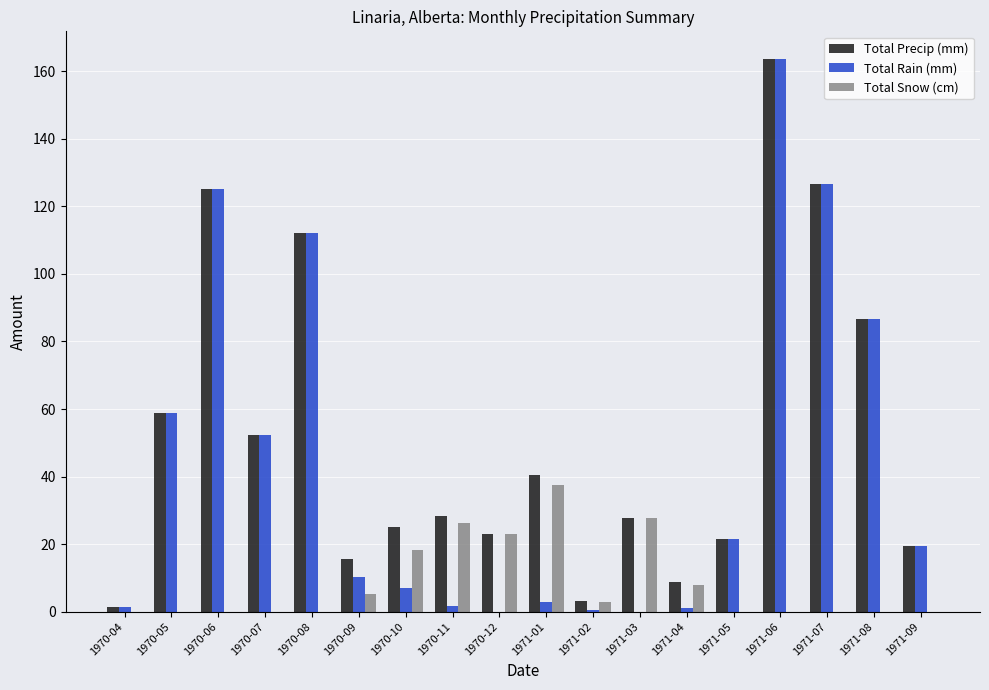

What is the greatest value displayed?

163.6